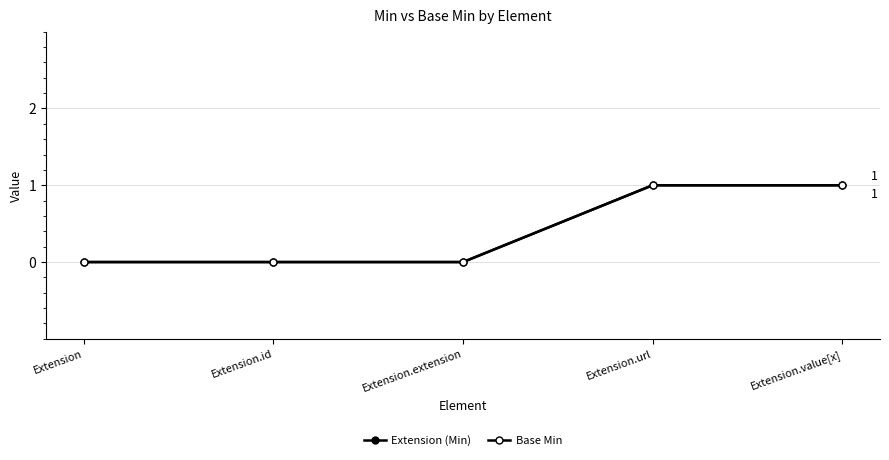

True or false: Base Min has a value of 1 at Extension.value[x].

True